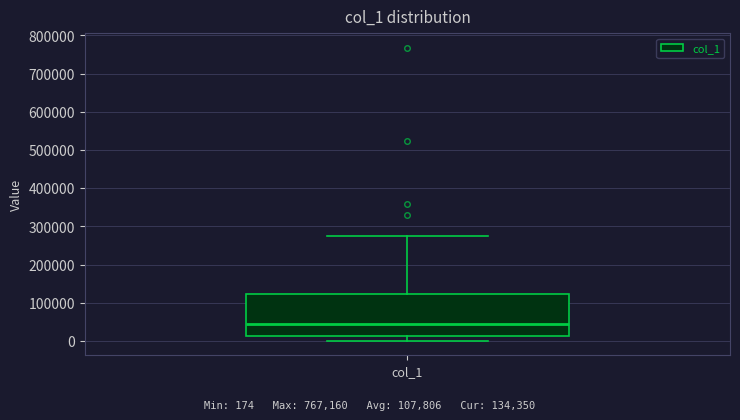

Read this box plot against the y-axis: the position of the median line, the range covered by the box, and the ends of both whiskers. The values are not printed on the chart, so give them approximately, as read against the axis.

median 40000, box 10000 to 120000, whiskers 0 to 280000